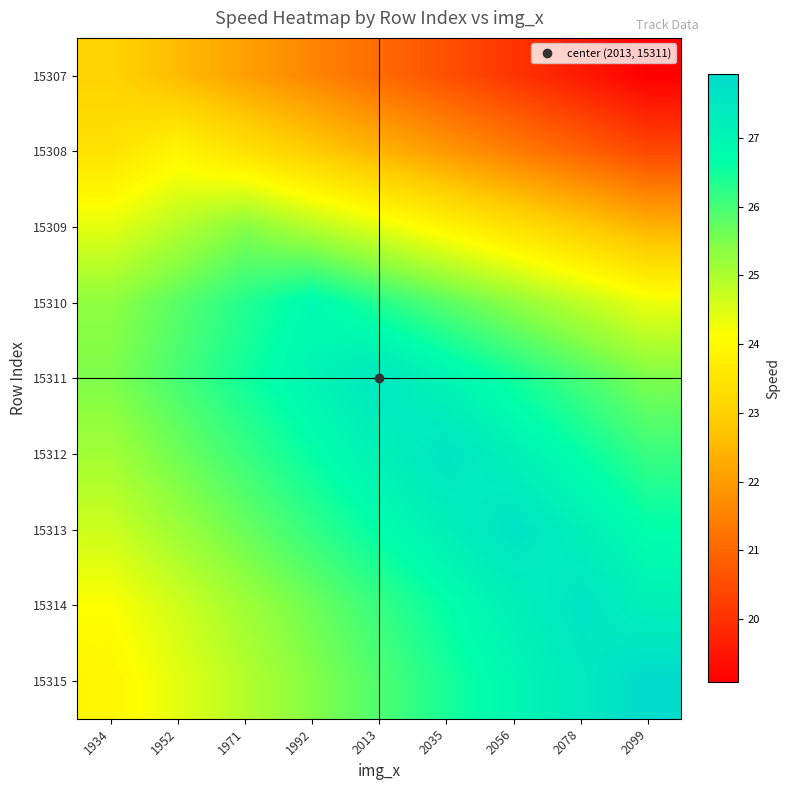

How many distinct data groups are displayed?

9